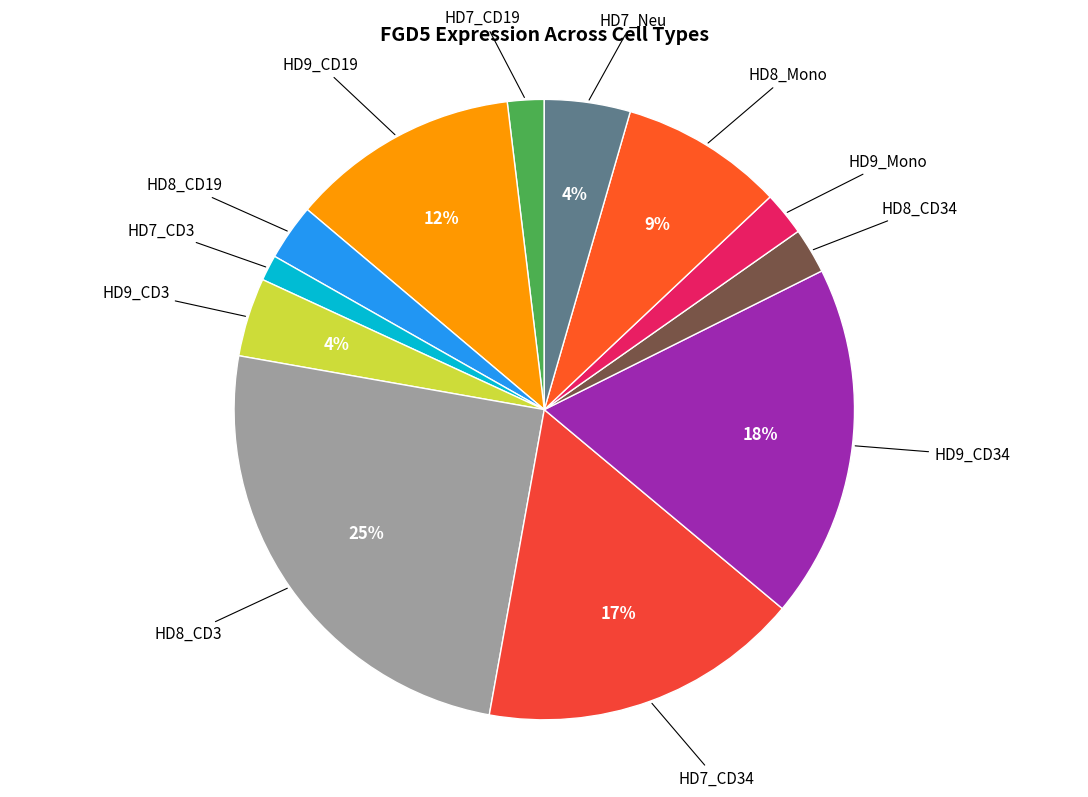

Combined, do HD9_CD34 and HD9_Mono account for over 50%?

No